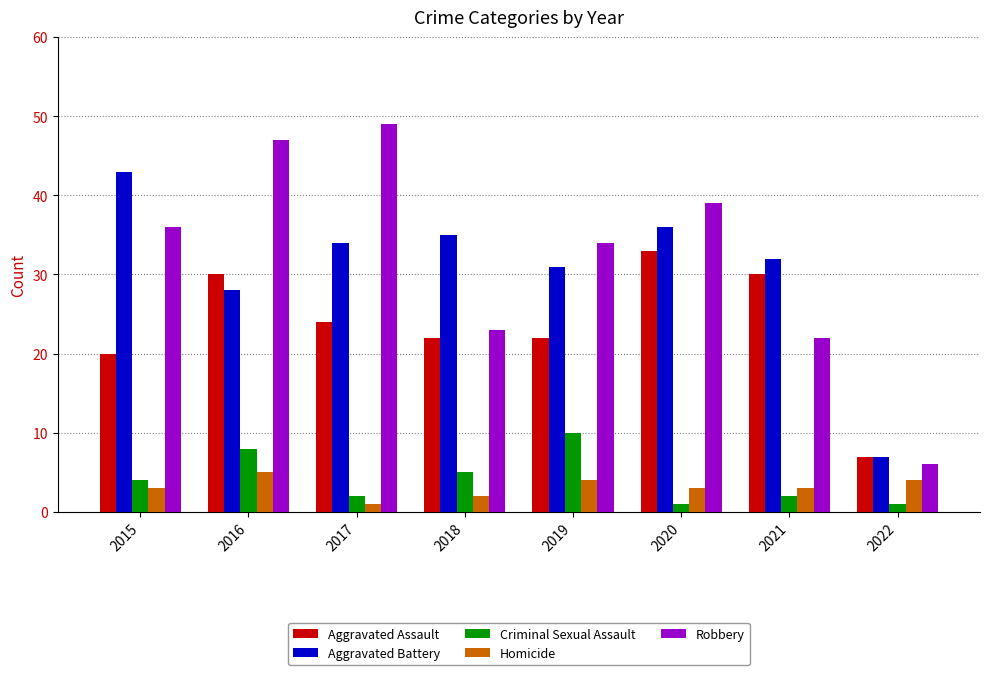

What value does the Aggravated Assault series have at 2020?

33